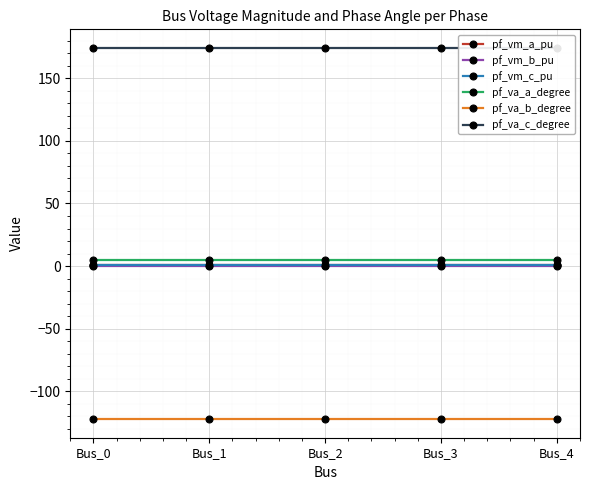

At which label does pf_va_a_degree reach its peak?

Bus_3